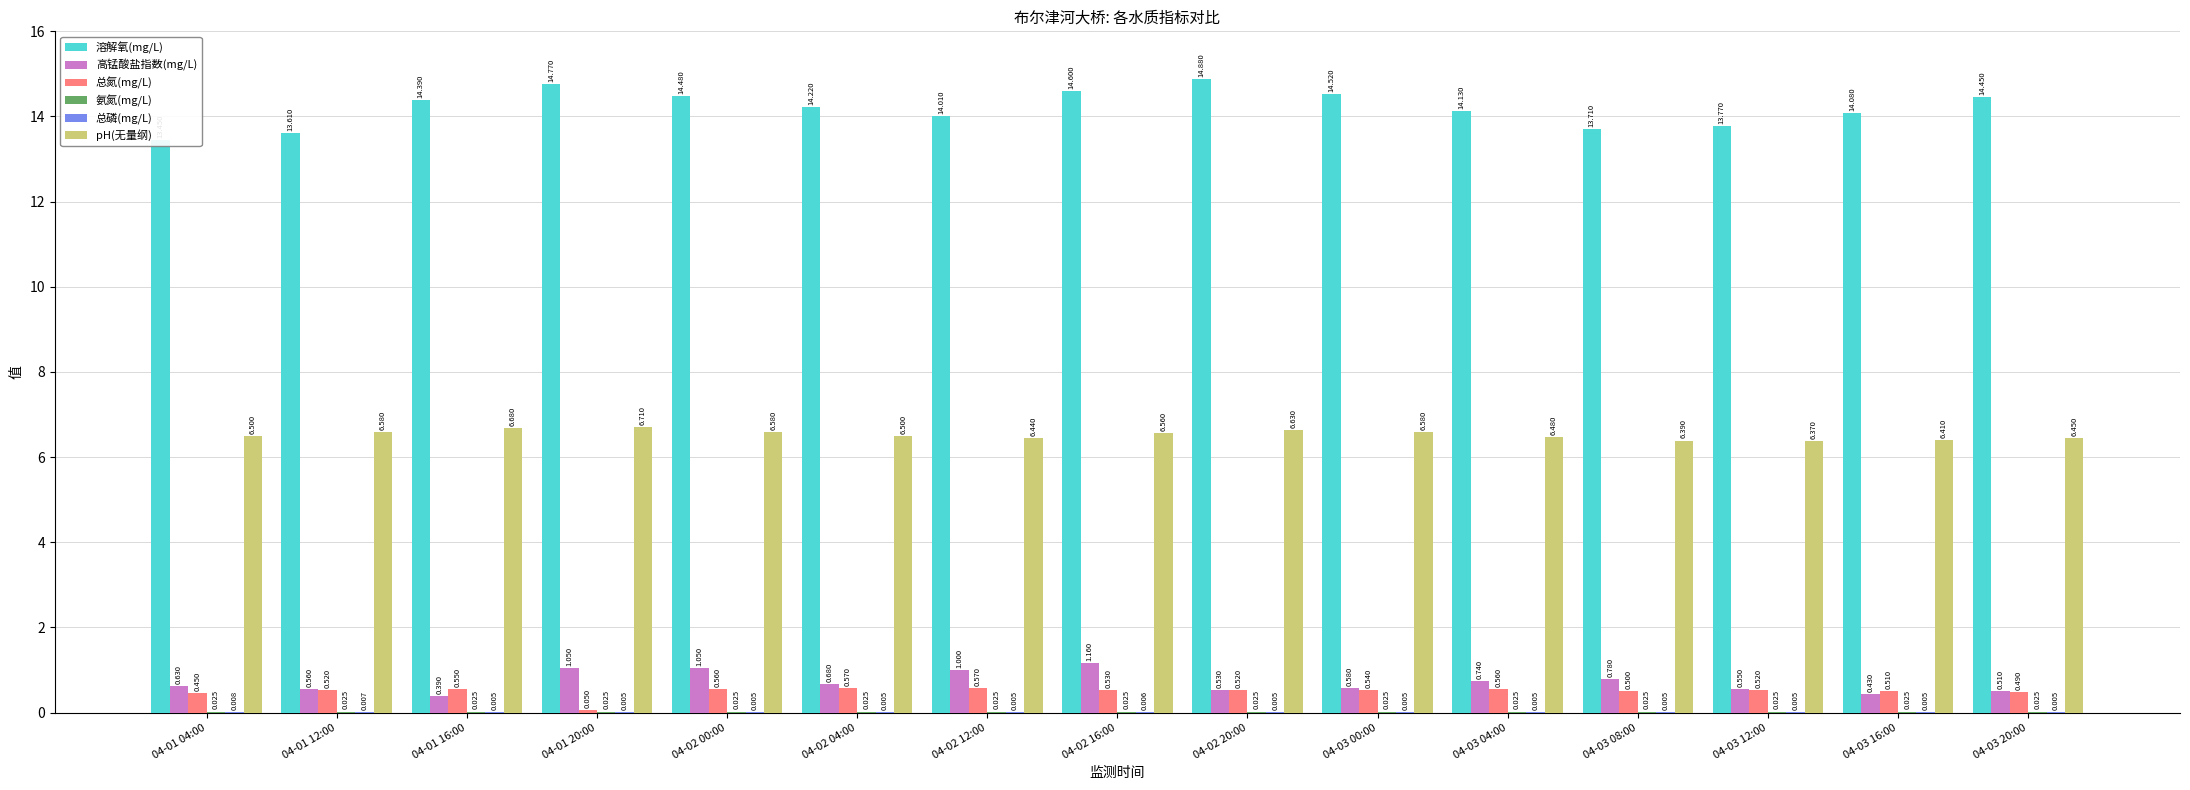

What is the label of the 2nd bar from the left?

04-01 12:00